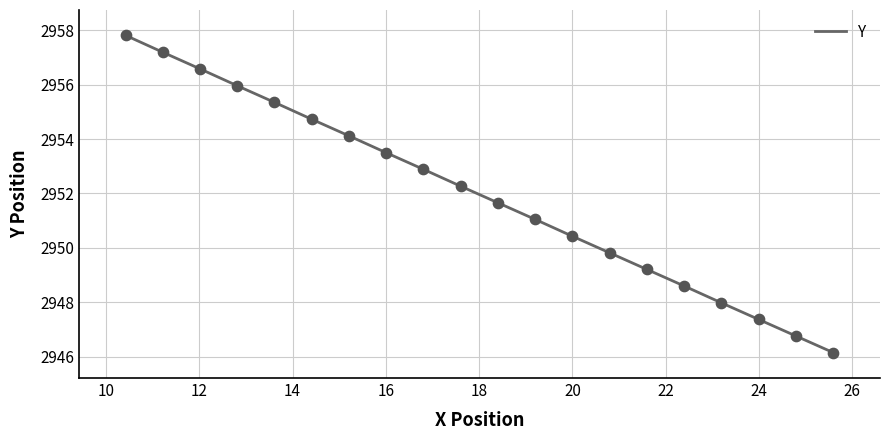

What is the minimum value shown in the chart?

2946.2